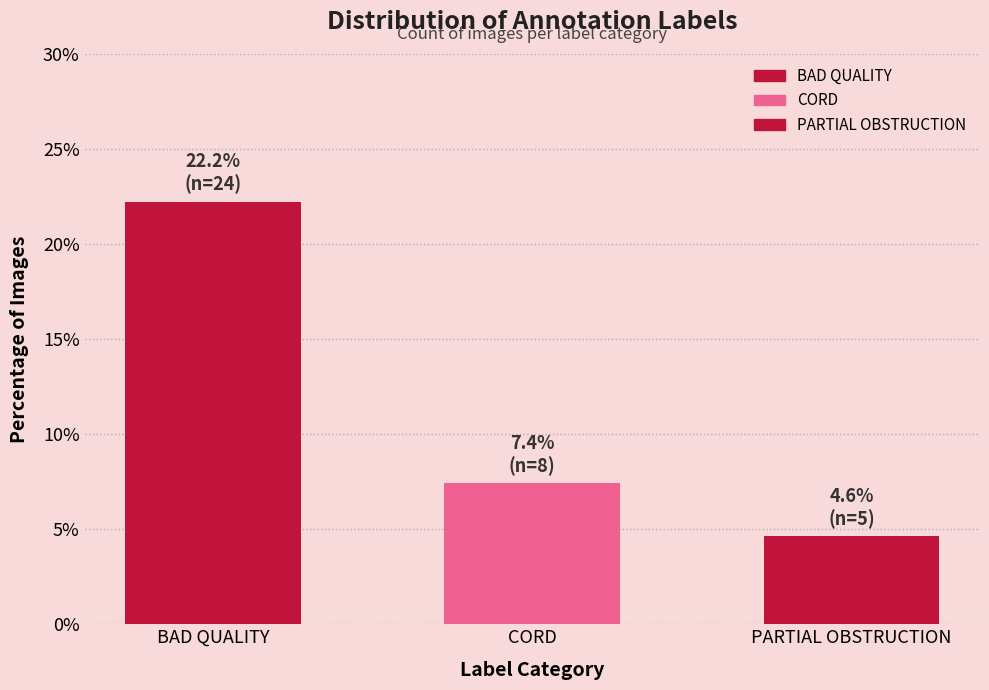

Reading right to left, transcribe all the data shown in this chart.

4.6	7.4	22.2